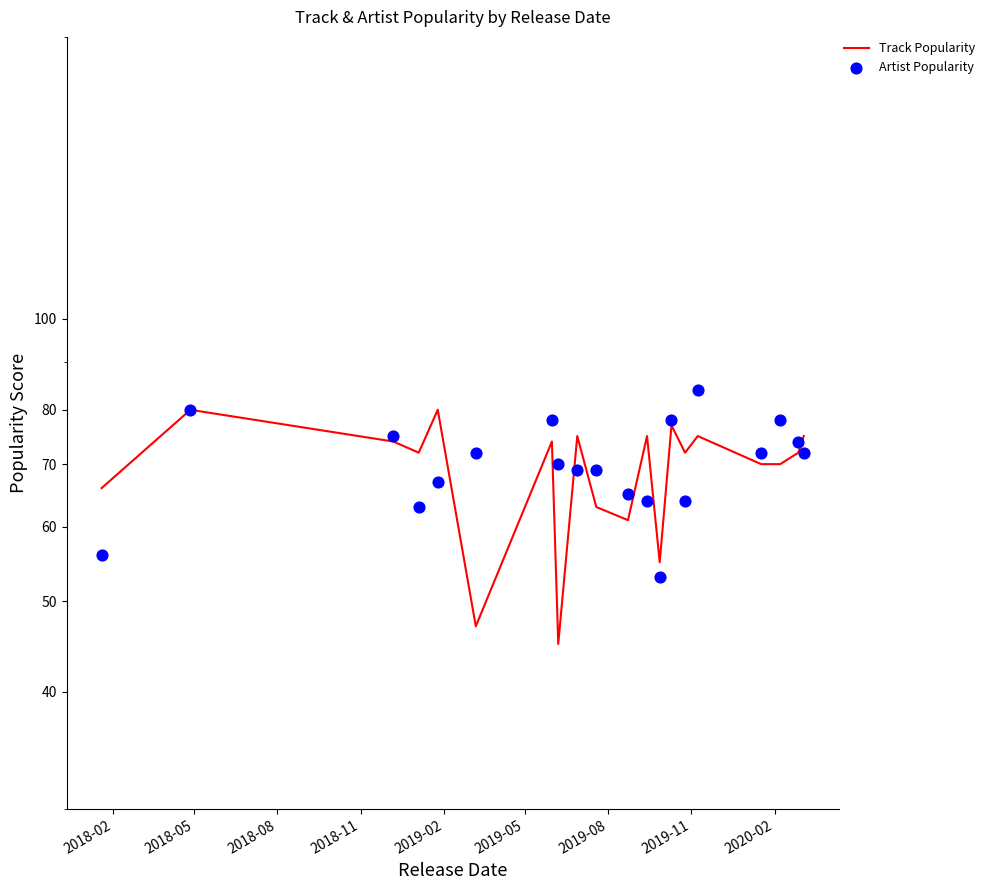

Which series has the largest total across all categories?

Artist Popularity